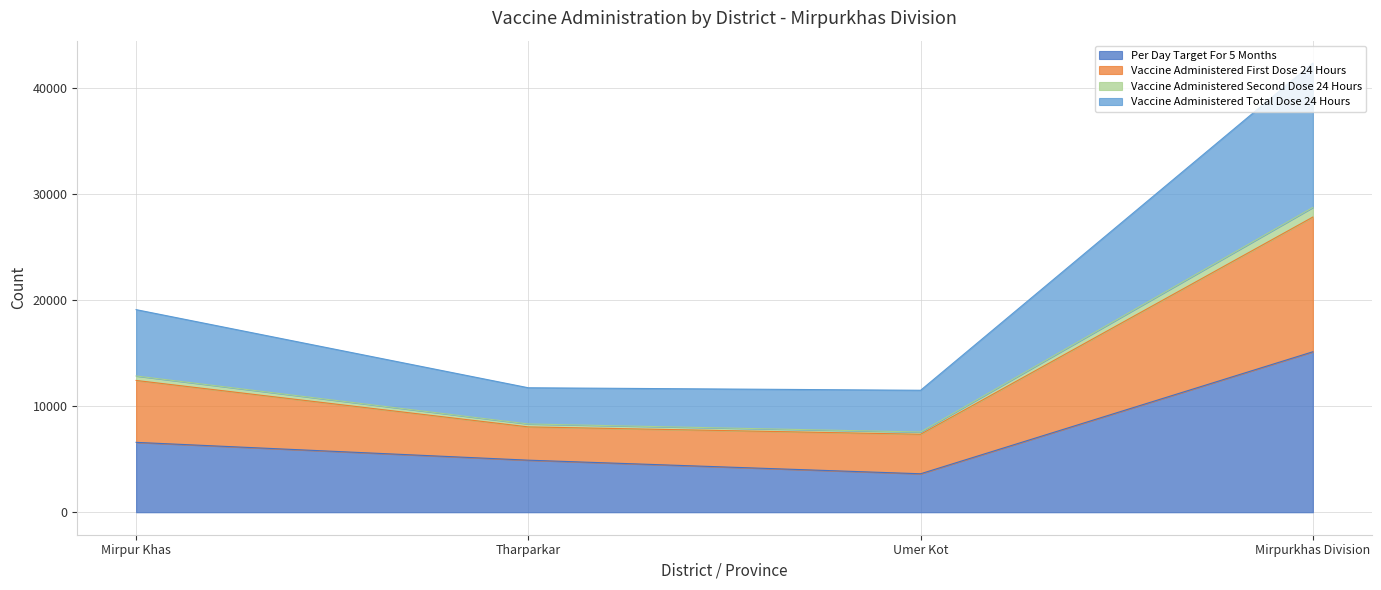

True or false: Per Day Target For 5 Months has a value of 9910 at Mirpurkhas Division.

False